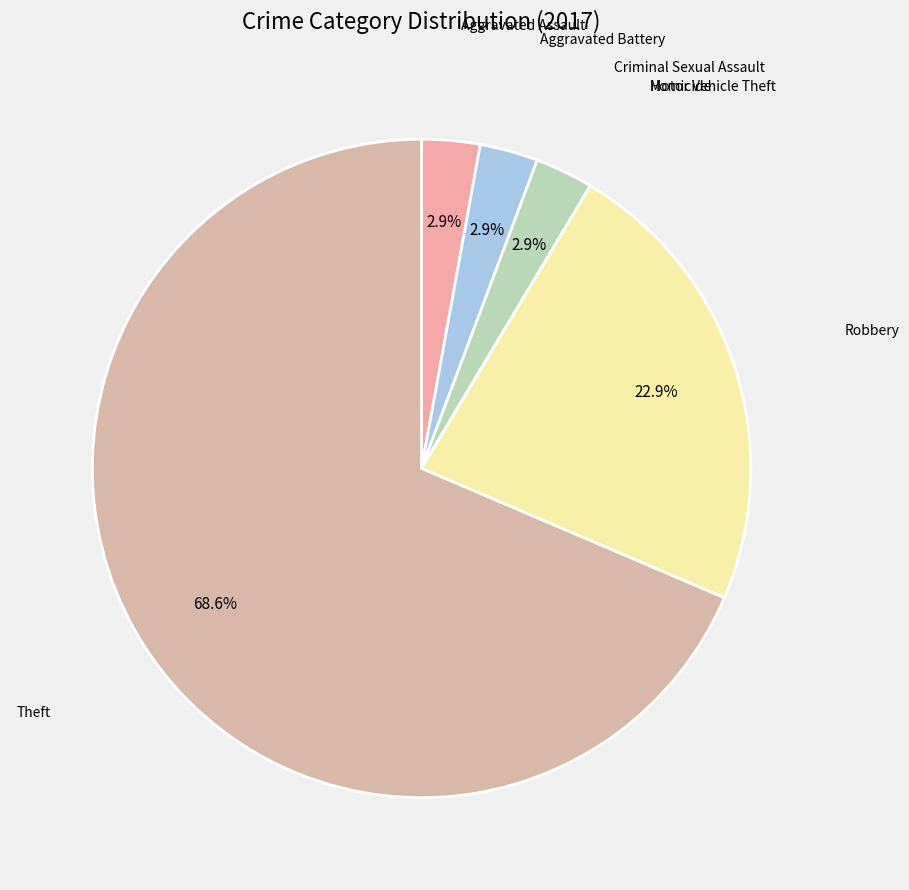

How much of the chart is everything except Criminal Sexual Assault?

97.1%